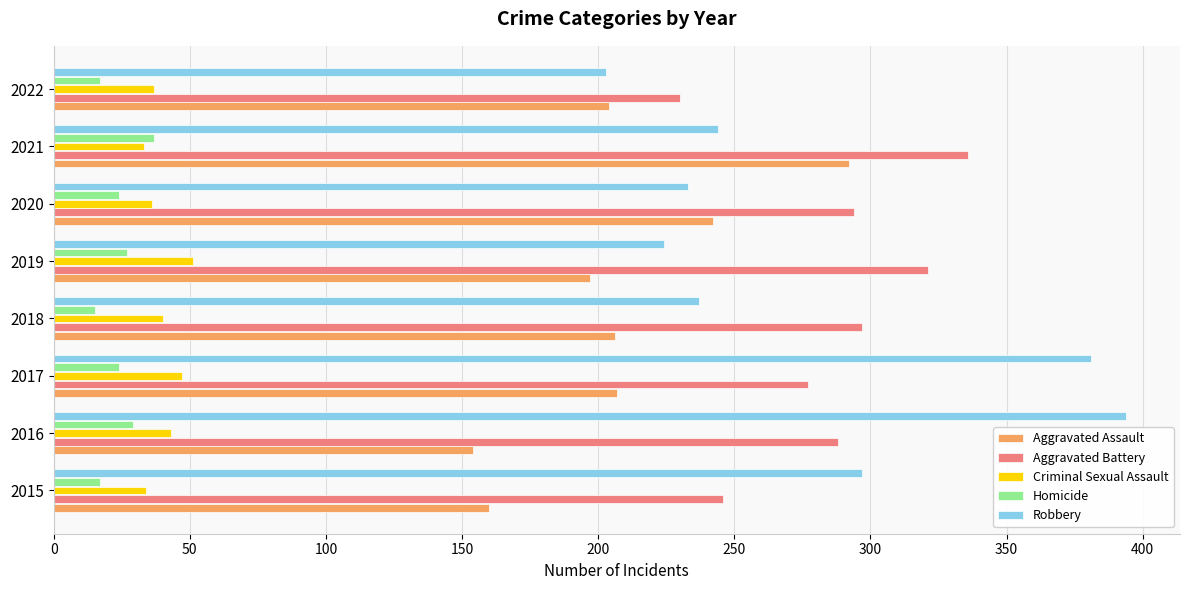

What is the total value across all series at 2022?

691